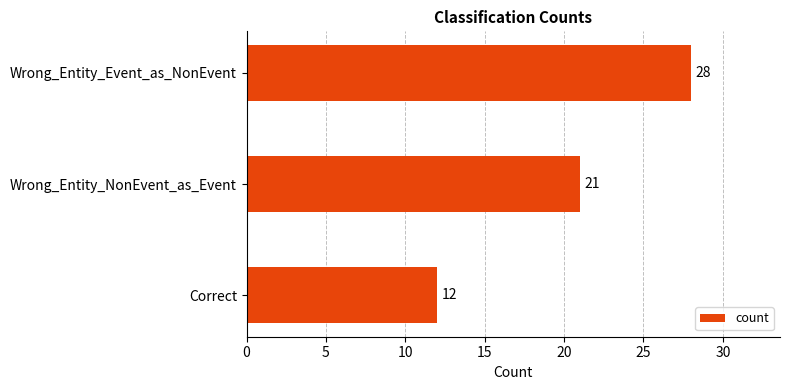

Reading top to bottom, transcribe all the data shown in this chart.

Wrong_Entity_Event_as_NonEvent=28	Wrong_Entity_NonEvent_as_Event=21	Correct=12